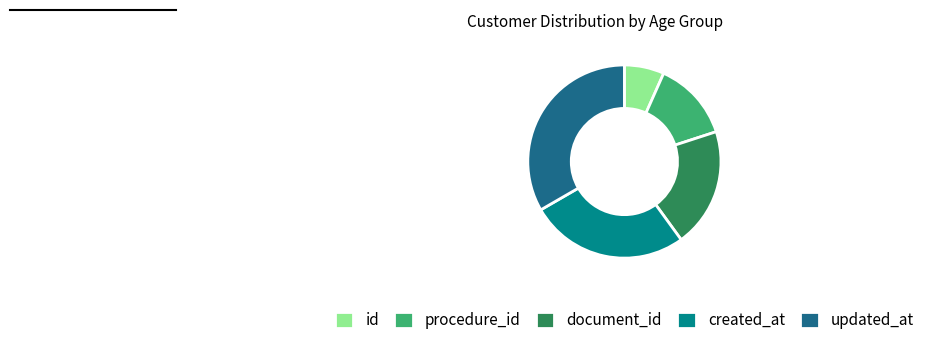

How many slices are in this pie chart?

5